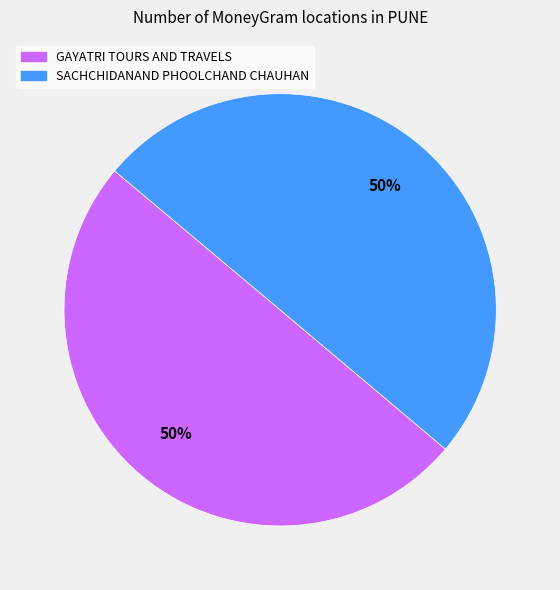

To the nearest percent, what is the average slice percentage?

50%